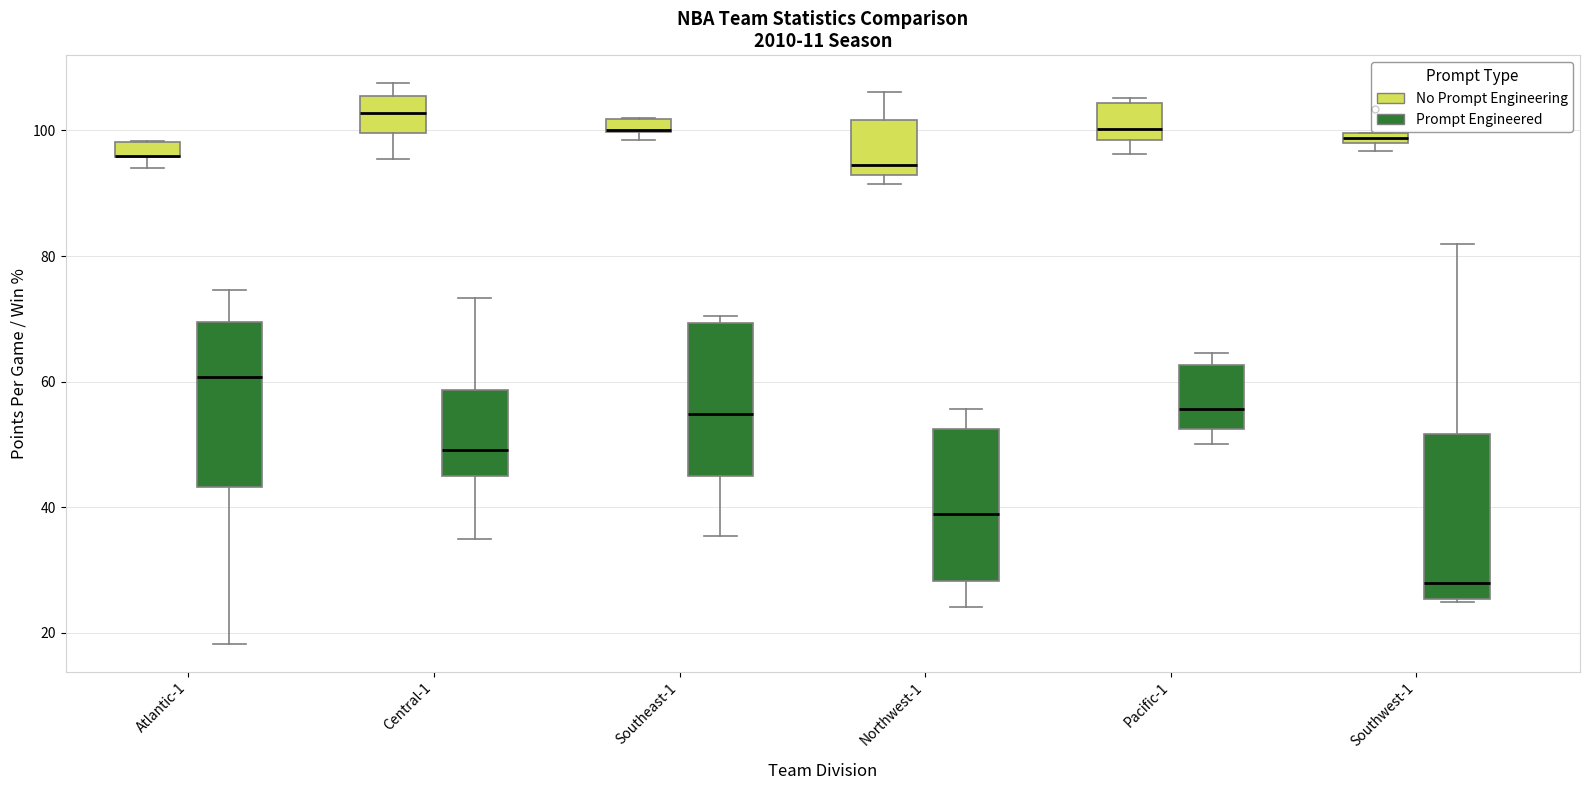

Where is the lower edge of the box for Northwest-1 (Prompt Engineered) on the y-axis? The values are not printed on the chart, so give them approximately, as read against the axis.

28